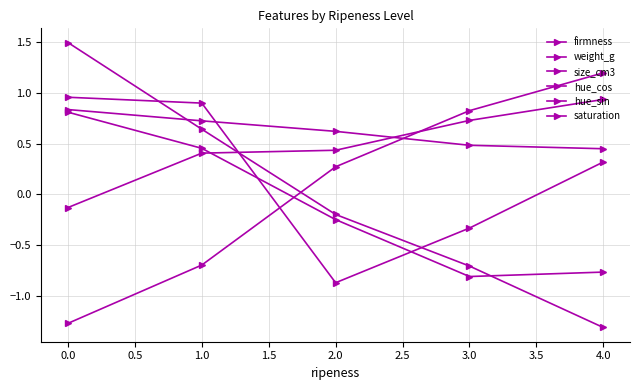

Is this an area chart (filled region under the line)?

No